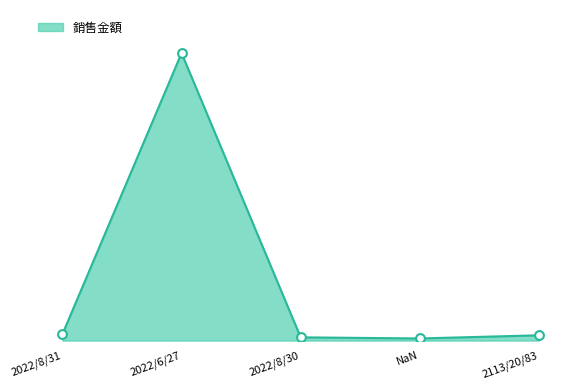

What is the change in value from 2022/6/27 to NaN?

-903583